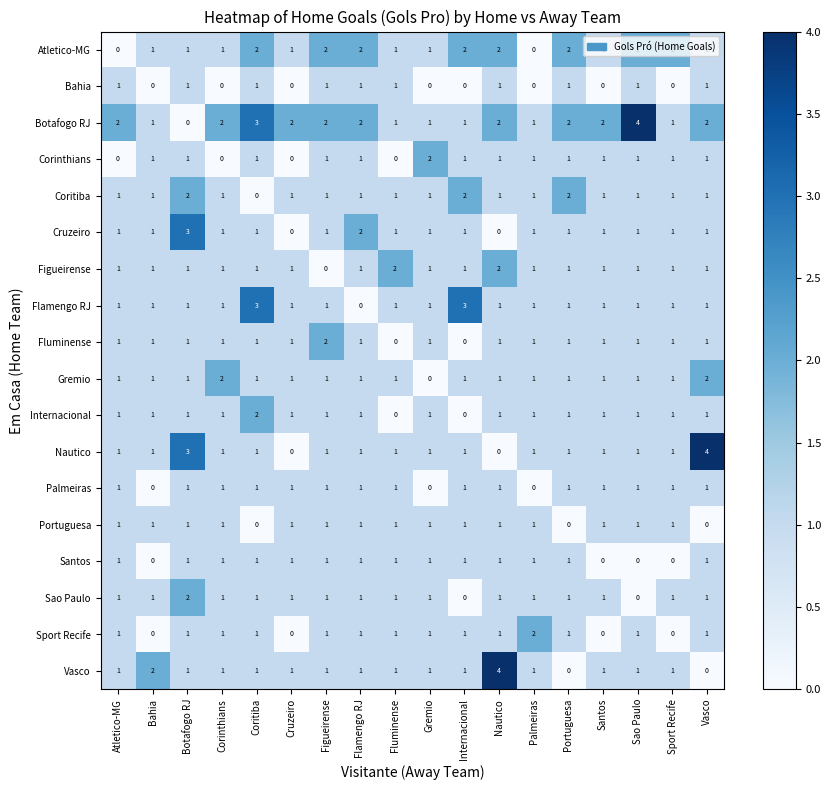

What is the sum of all Fluminense values?

17